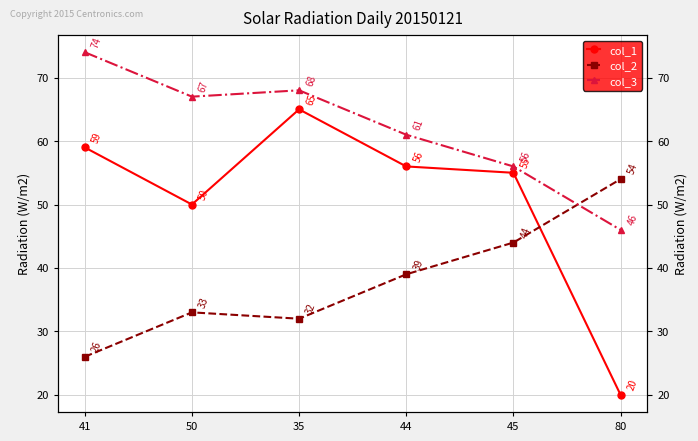

Reading right to left, transcribe all the data shown in this chart.

col_1: 20	55	56	65	50	59
col_2: 54	44	39	32	33	26
col_3: 46	56	61	68	67	74